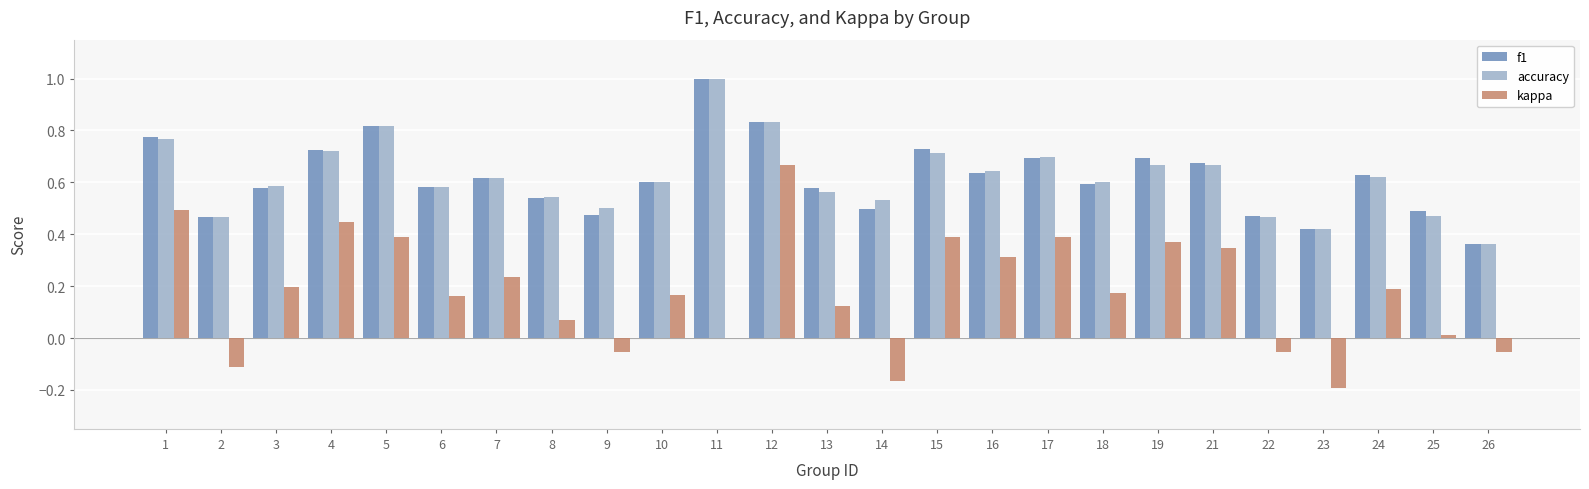

At which category is the sum across all series the highest?

12